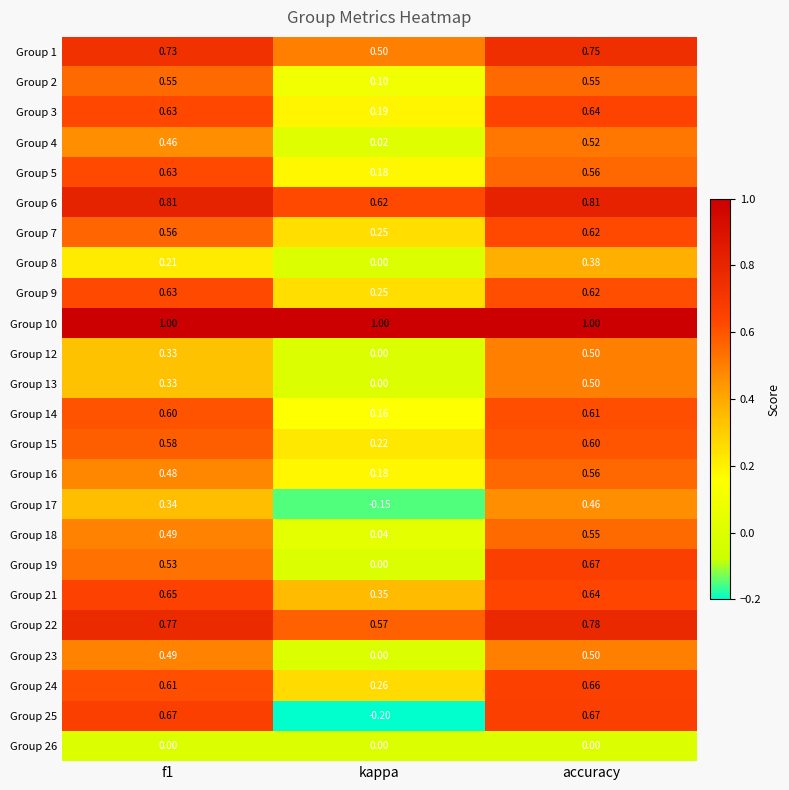

What is the greatest value displayed?

1.0